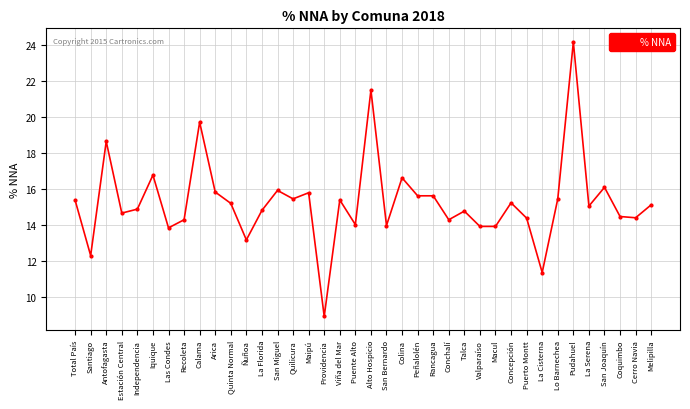

Which category has the lowest value across all series?

Providencia